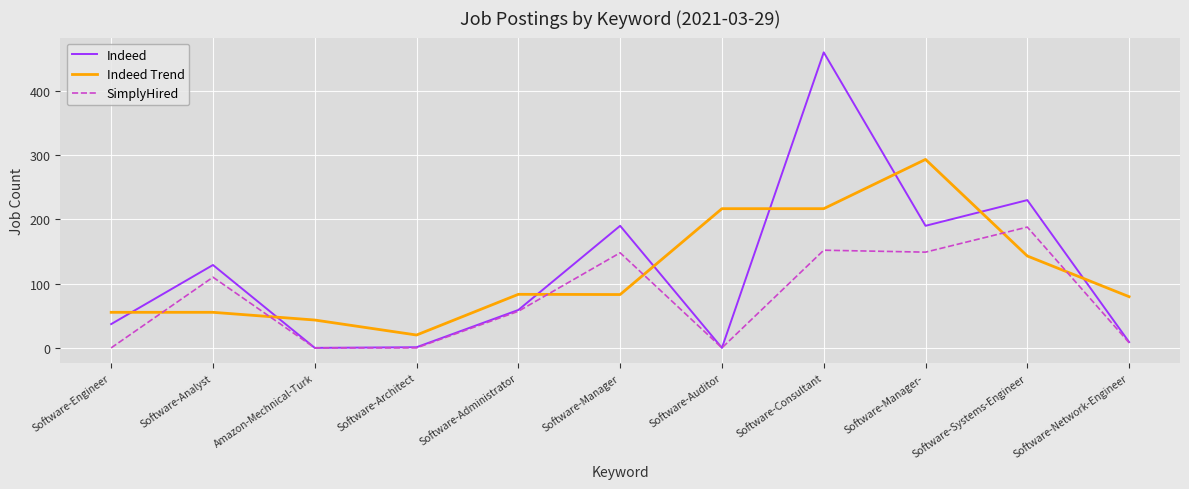

The Indeed Trend series shows 518.0 at Software-Manager-. True or false?

False